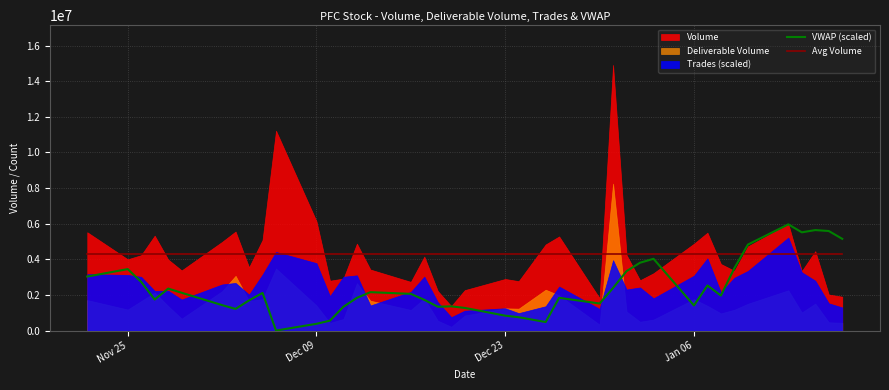

What is the lowest value of the Avg Volume series?

4311251.0